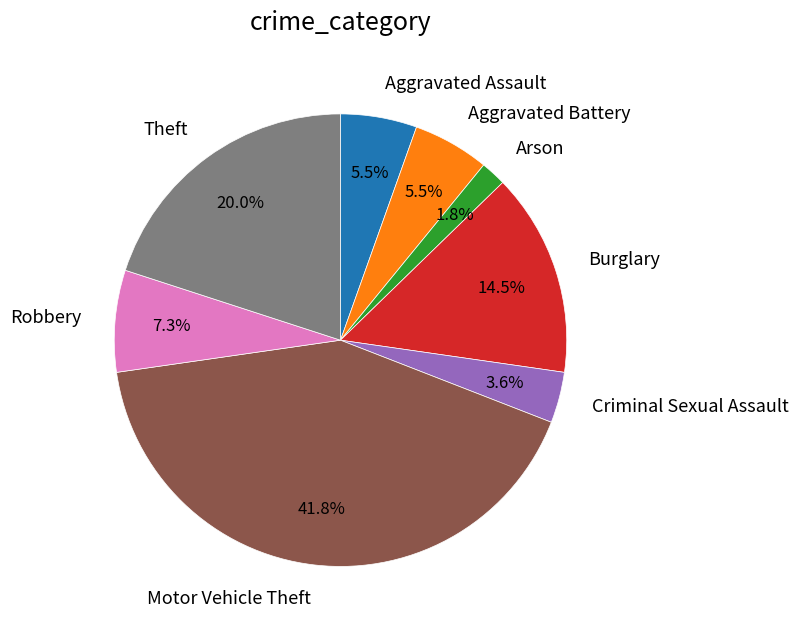

Does any single category account for the majority?

No